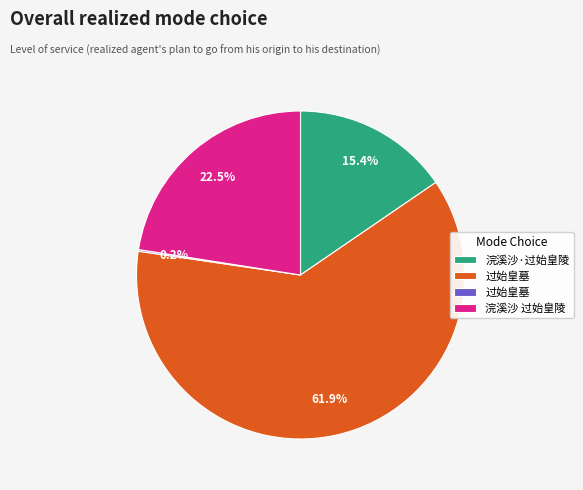

Does any single category account for the majority?

Yes